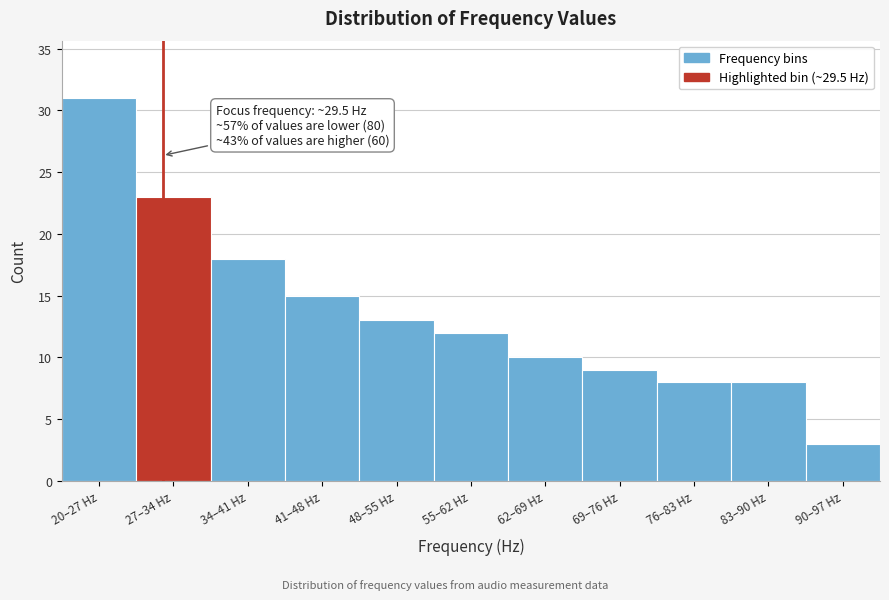

Reading left to right, transcribe all the data shown in this chart.

20–27 Hz=31	27–34 Hz=23	34–41 Hz=18	41–48 Hz=15	48–55 Hz=13	55–62 Hz=12	62–69 Hz=10	69–76 Hz=9	76–83 Hz=8	83–90 Hz=8	90–97 Hz=3